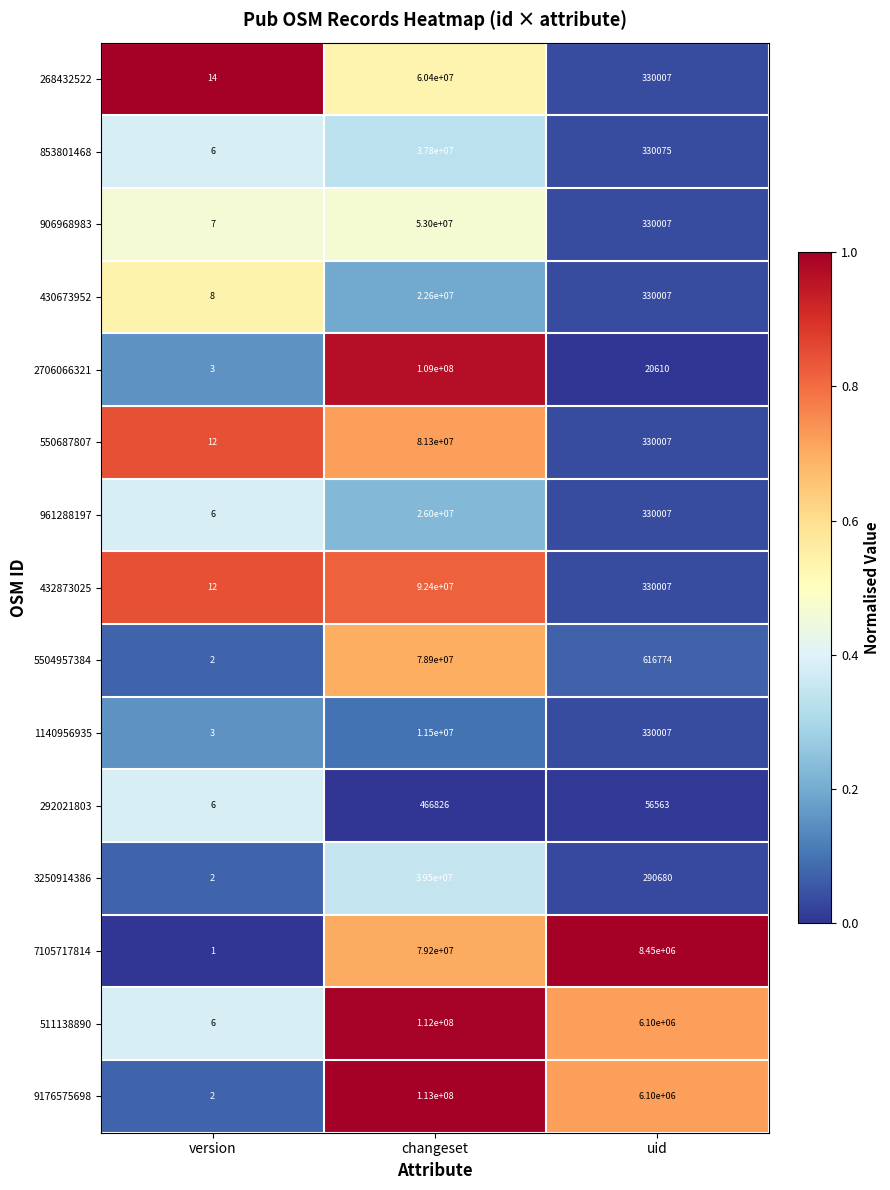

What is the difference between the 430673952 values at uid and changeset?

22269993